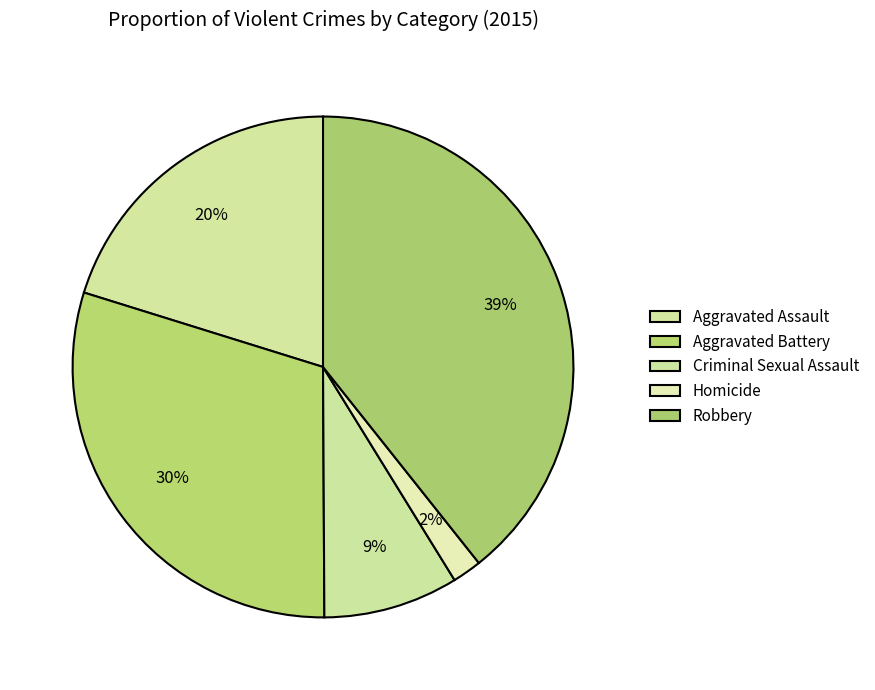

To the nearest percent, what is the difference between the Robbery and Criminal Sexual Assault slice percentages?

31%